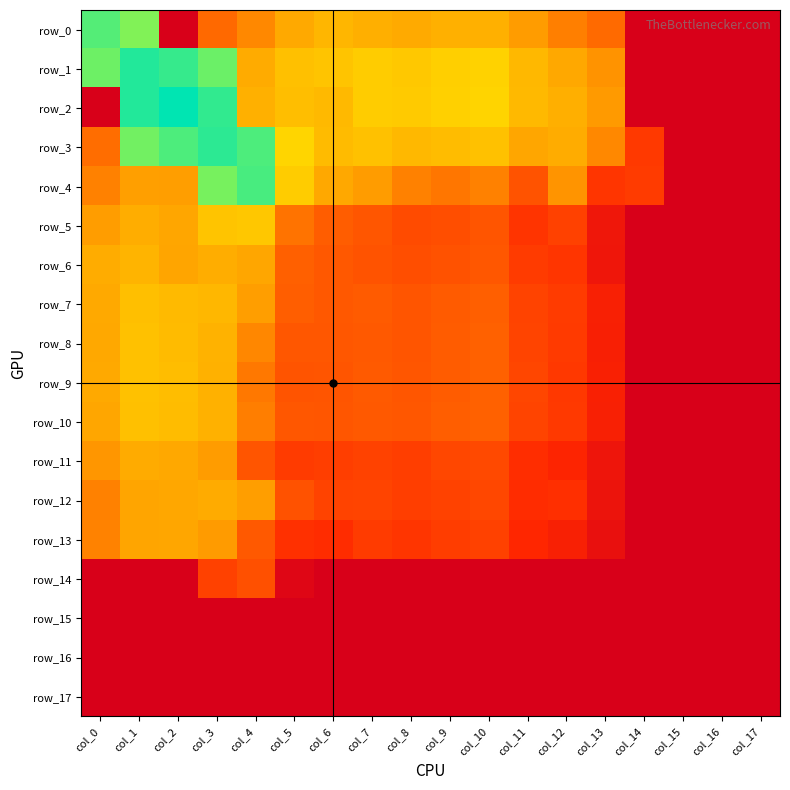

At which label is row_5 closest to 0?

col_15